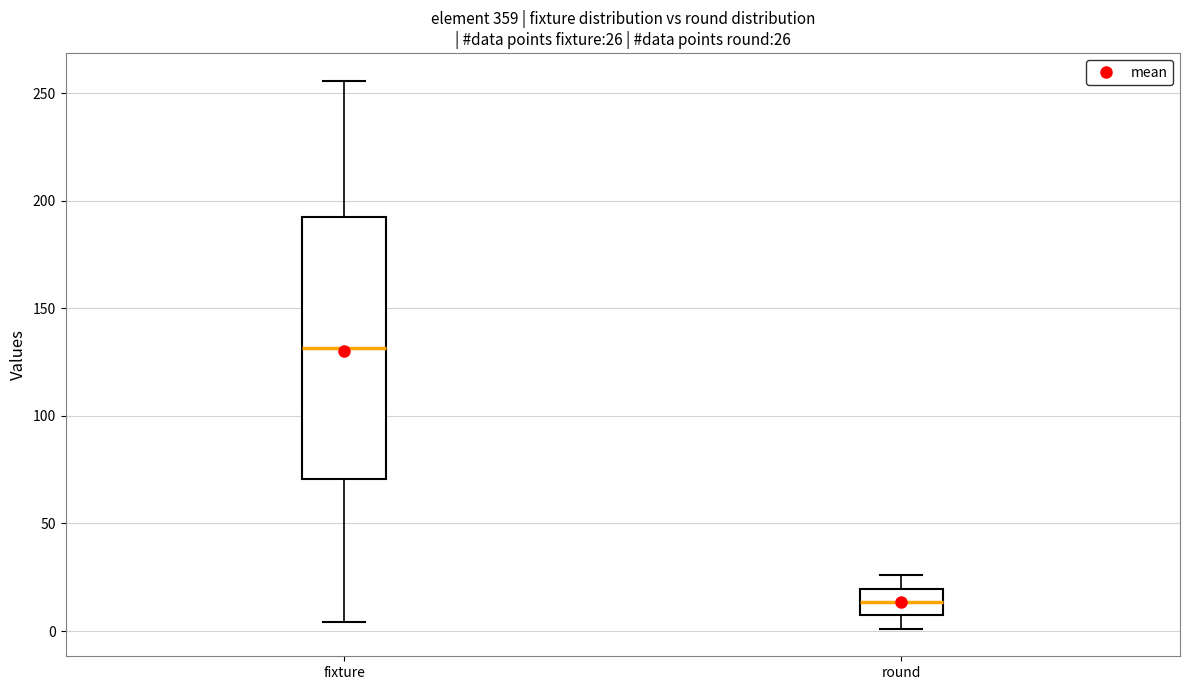

Which box is the tallest, from its lower edge to its upper edge?

fixture